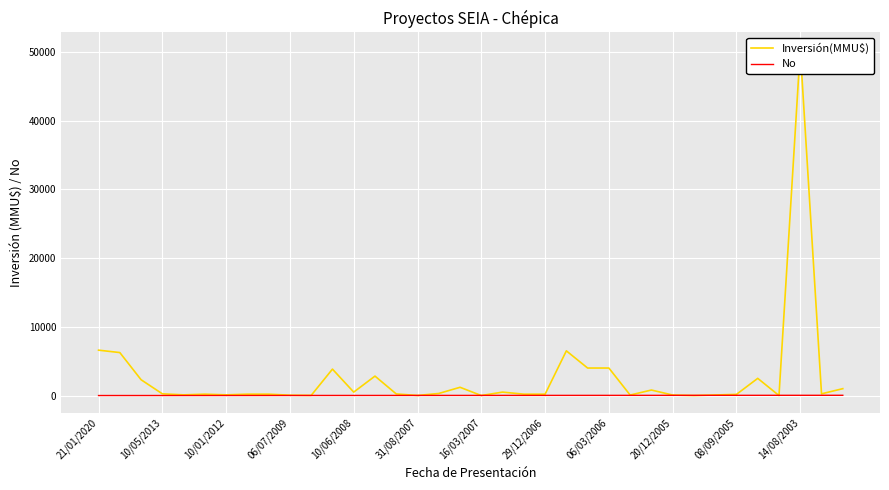

What are all the series names shown in the legend?

Inversión(MMU$), No